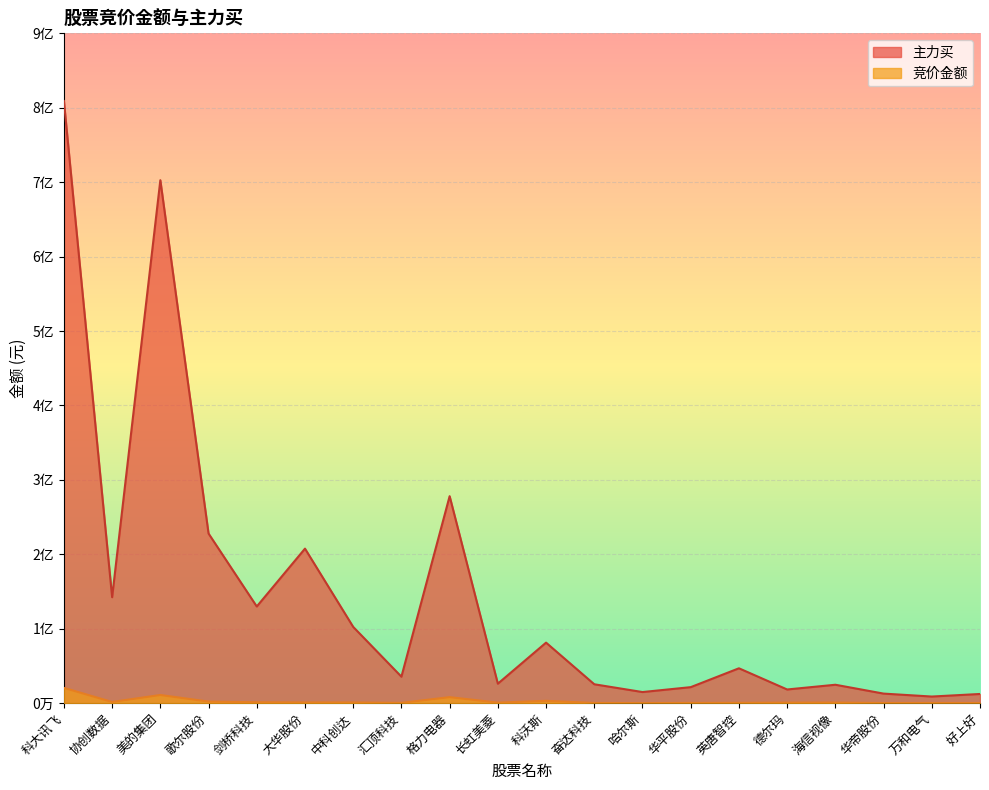

What is the greatest value displayed?

809058573